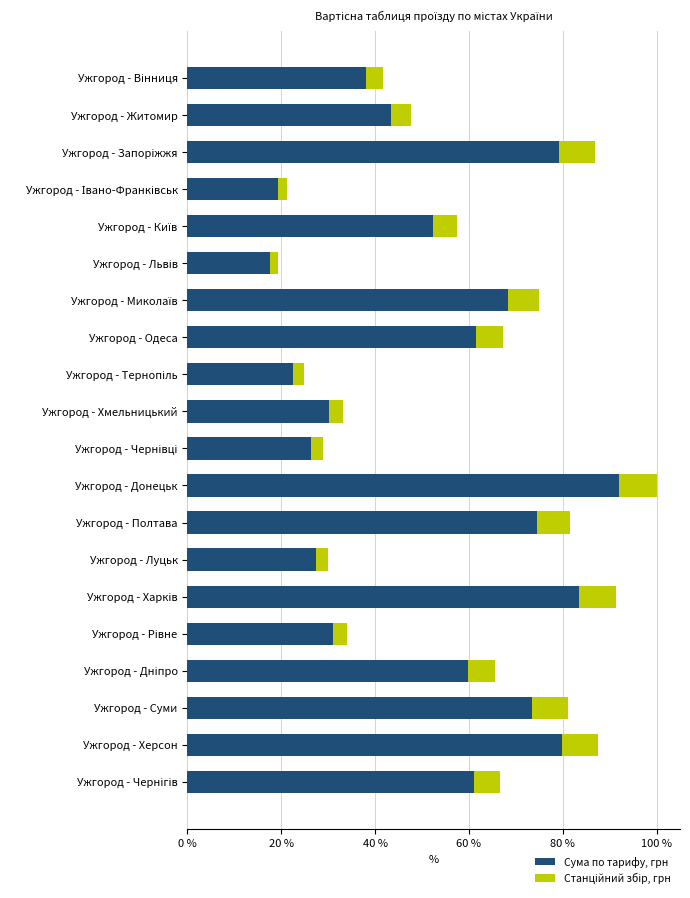

At which label does Сума по тарифу, грн reach its peak?

Ужгород - Донецьк